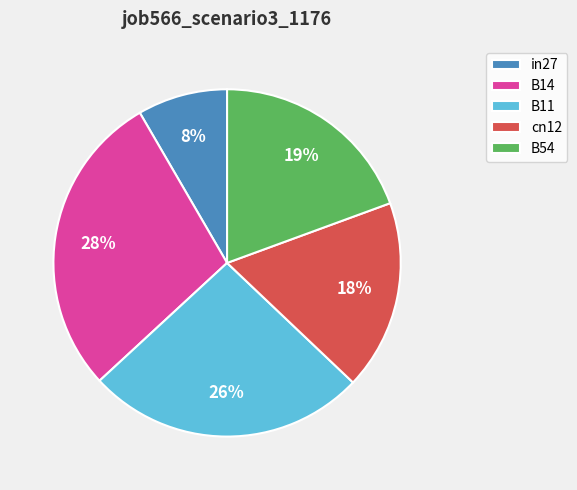

Which has a higher value, B14 or cn12?

B14